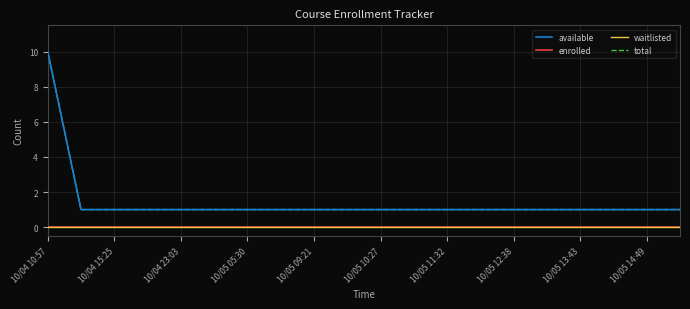

Rank the series by their maximum value, from highest to lowest.

available, total, enrolled, waitlisted